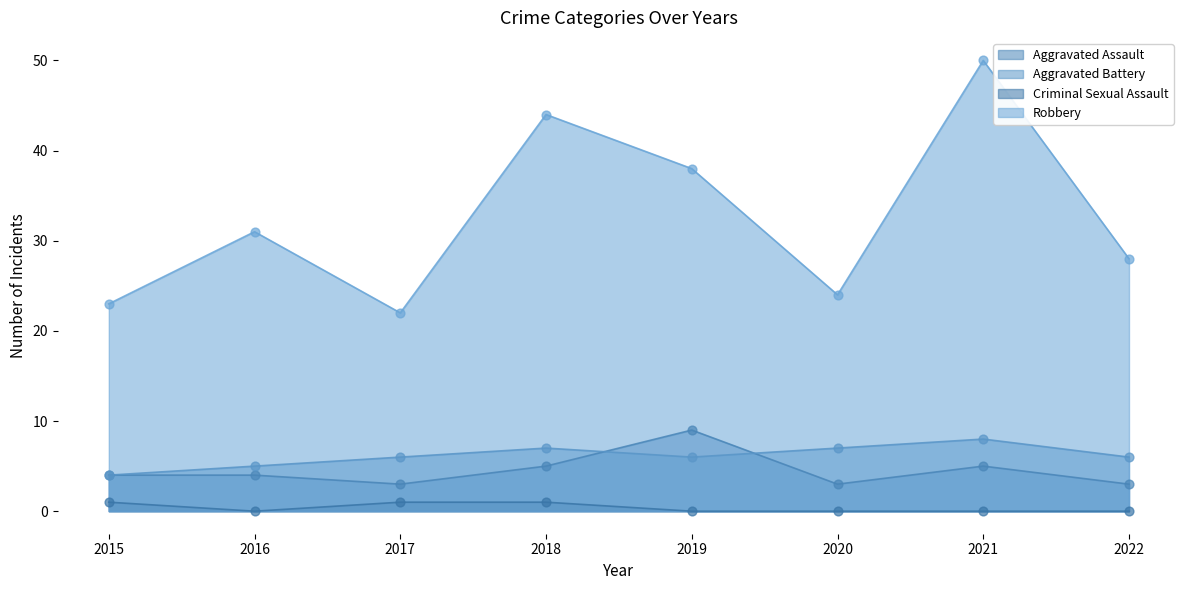

Which series has the largest Y range (max minus min)?

Robbery